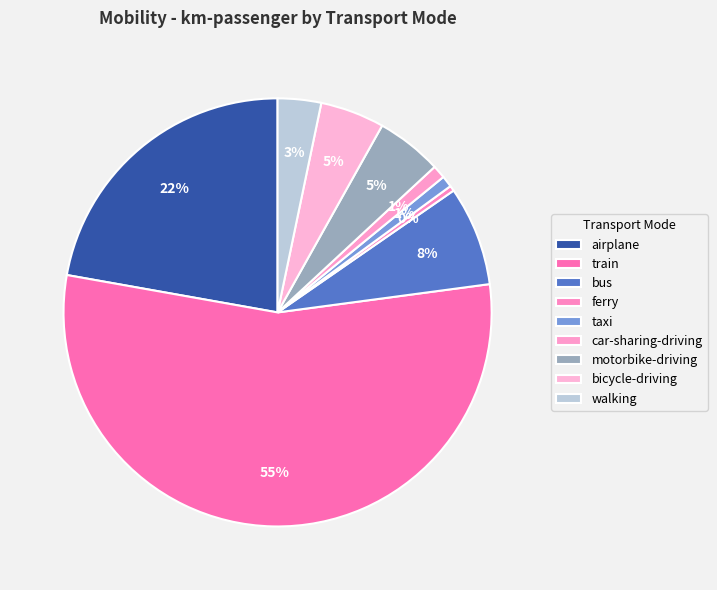

Is there a majority slice in this chart?

Yes